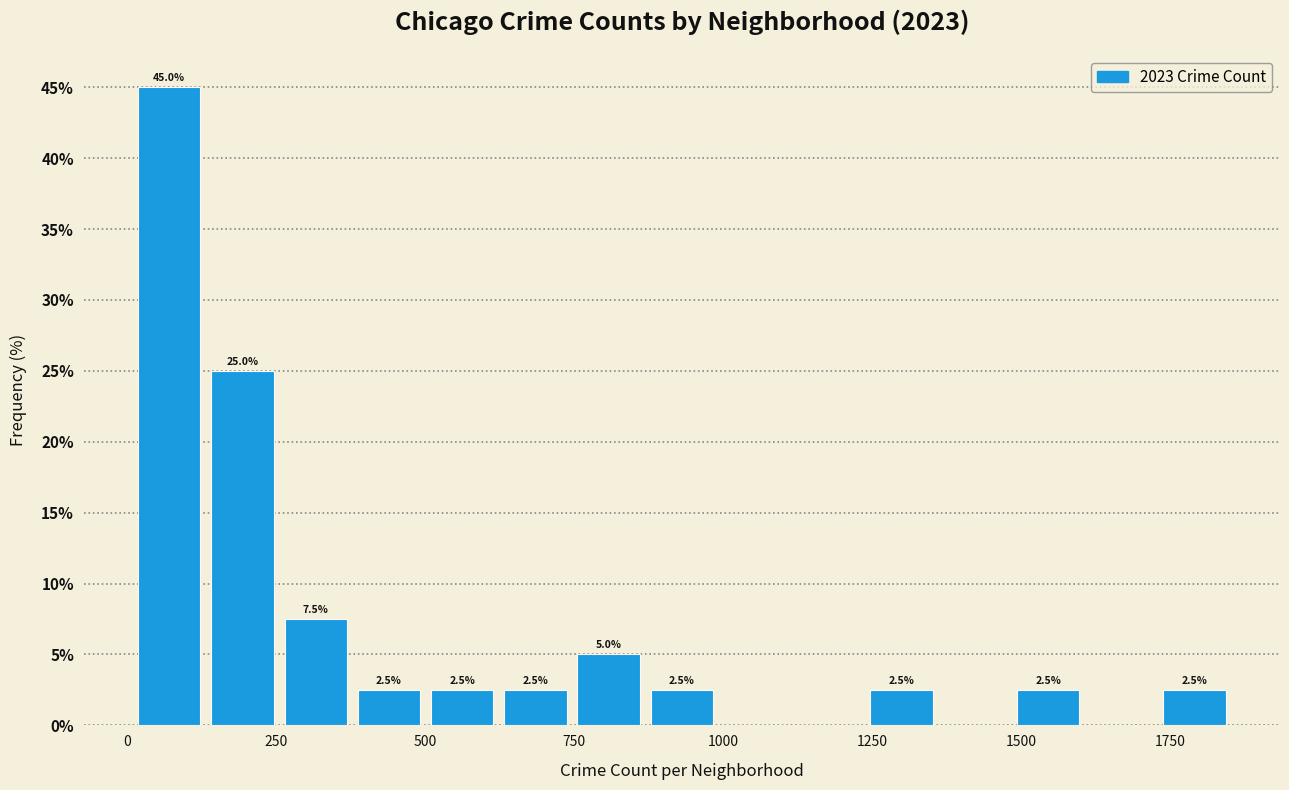

Around what value on the x-axis is the tallest bar? Give the approximate position of its centre, as read against the axis.

50